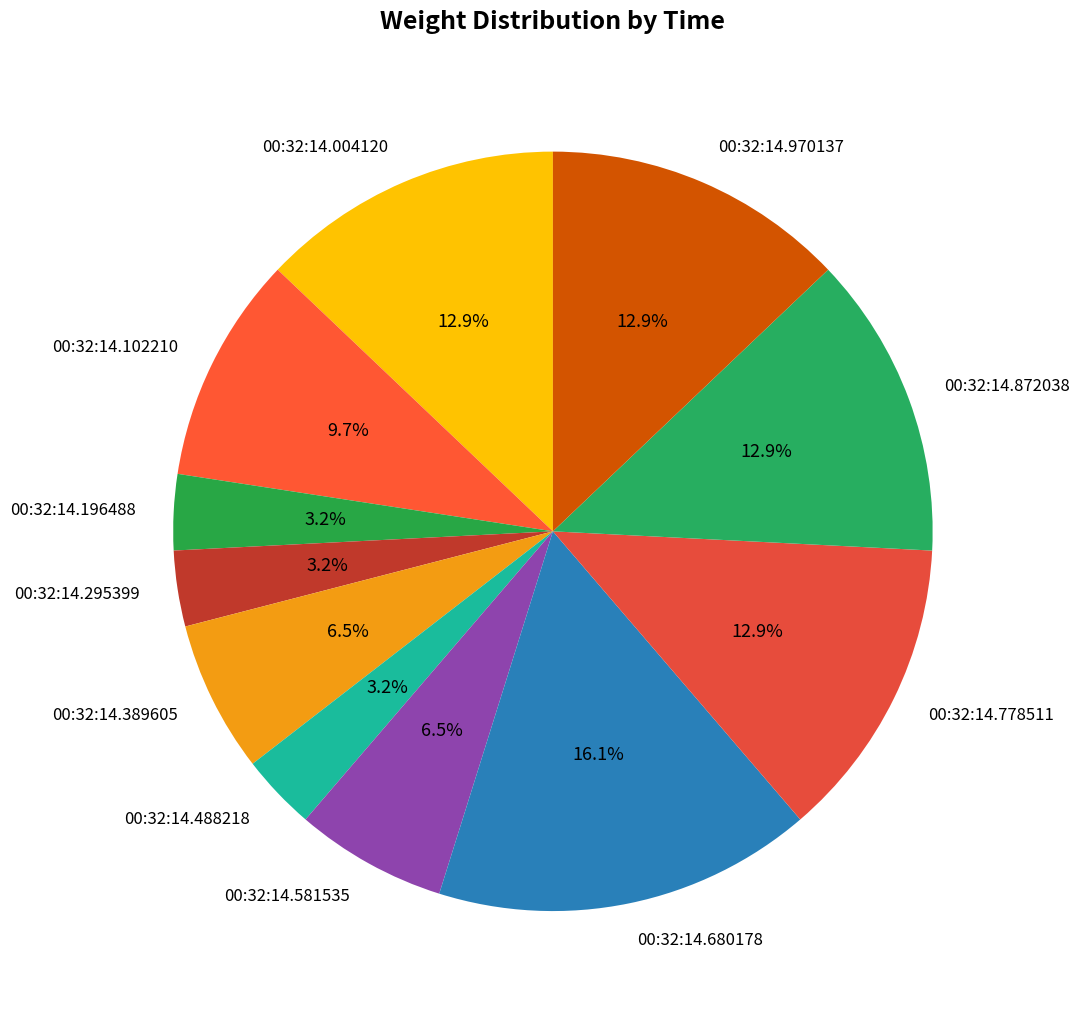

To the nearest percent, what is the difference between the largest and smallest slice percentages?

13%